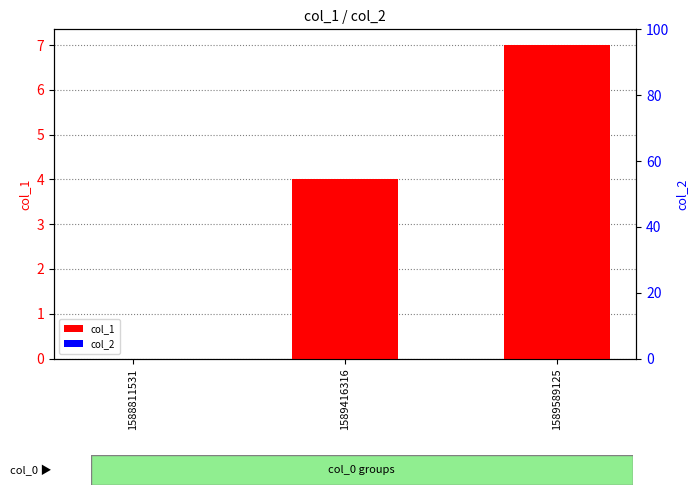

At which category is the sum across all series the highest?

1589589125